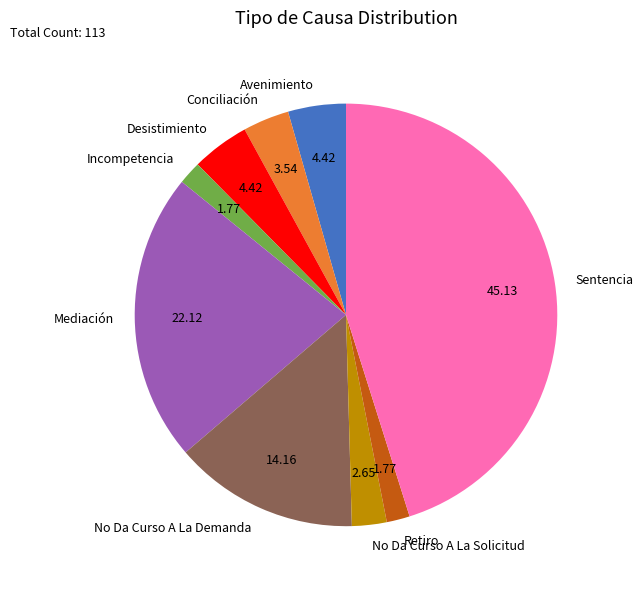

Combined, do Conciliación and Incompetencia account for over 50%?

No